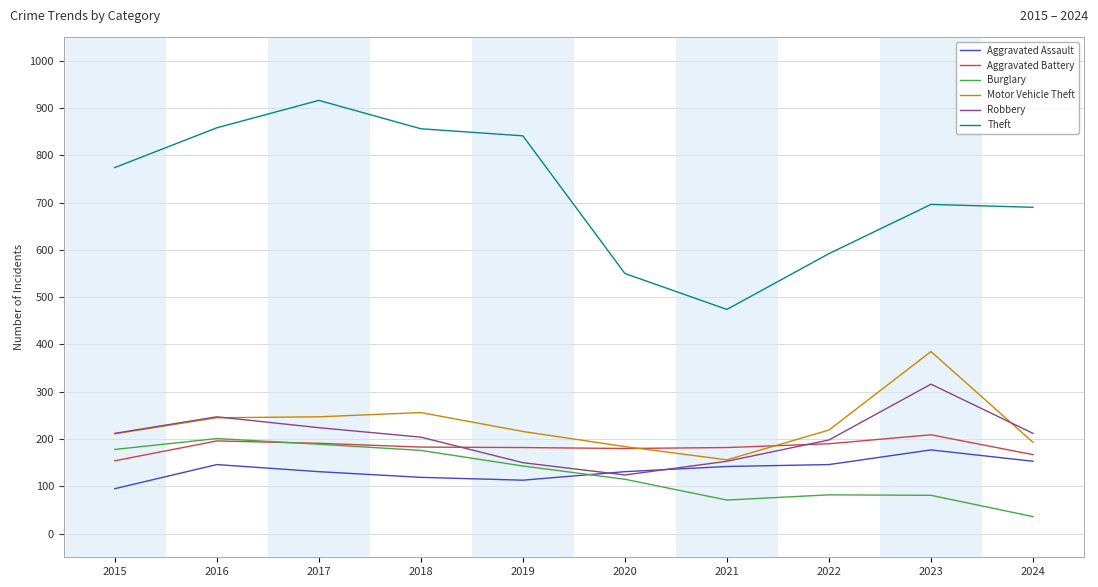

Which series has the largest total across all categories?

Theft